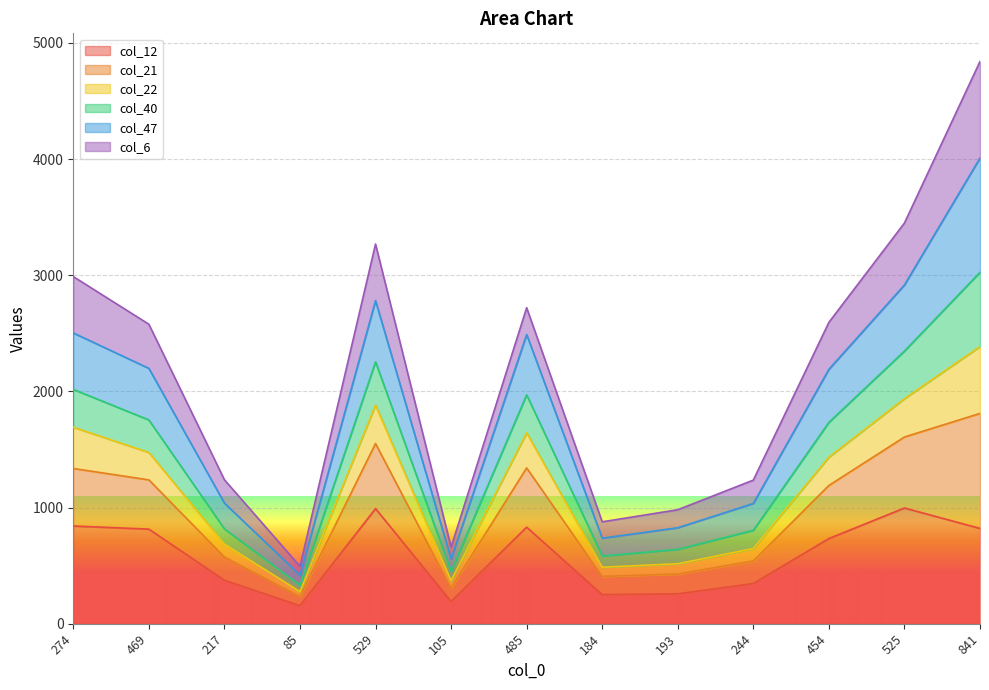

Count the number of categories in the chart.

13